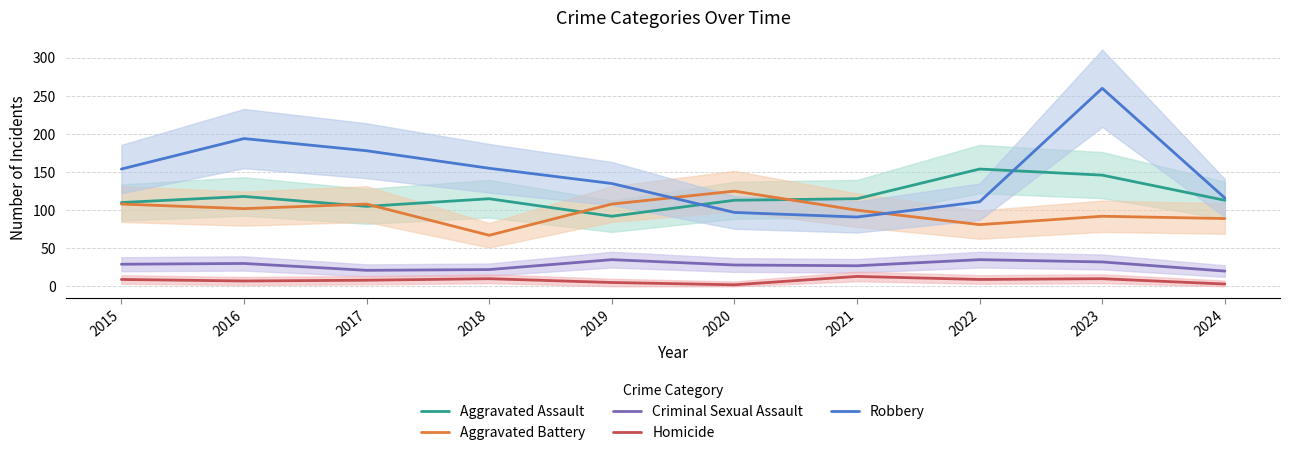

What is the value of the Aggravated Battery point at the 5th from the left?

108